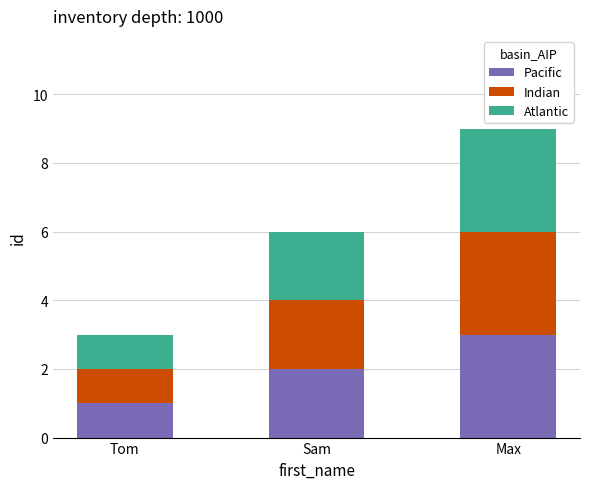

At which label does Pacific reach its peak?

Max